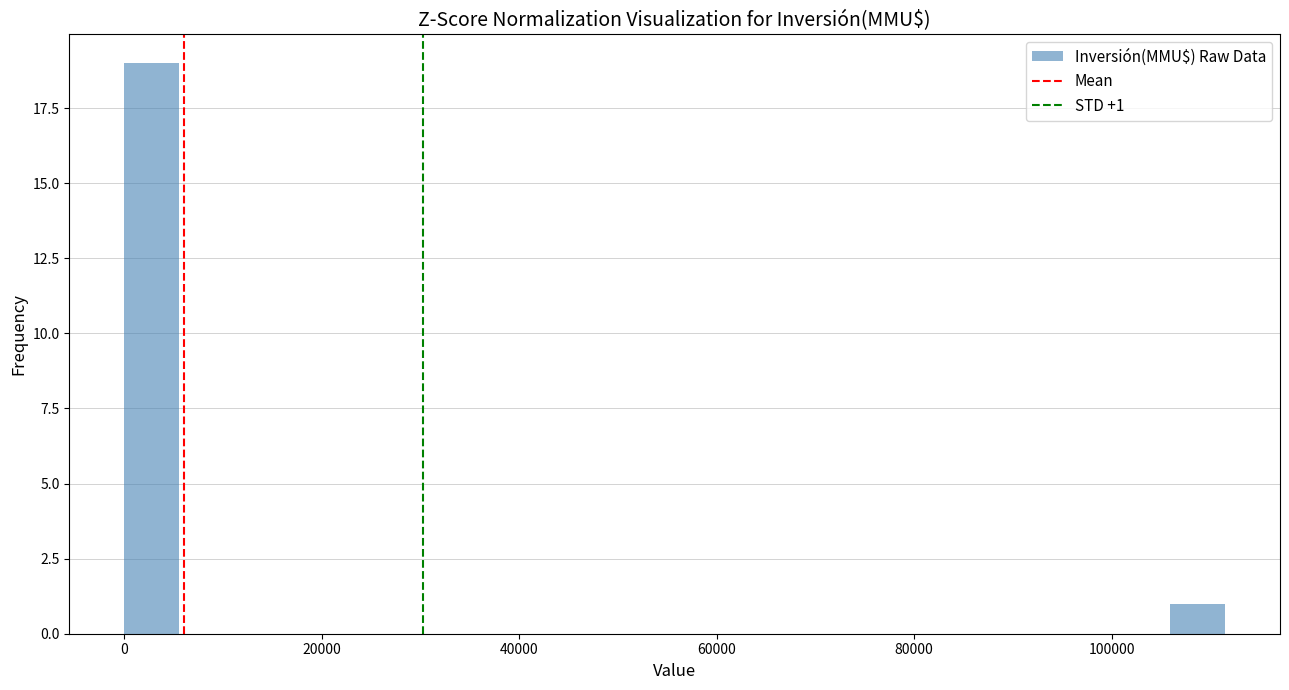

Read against the x-axis, roughly where is the centre of the tallest bar?

2000